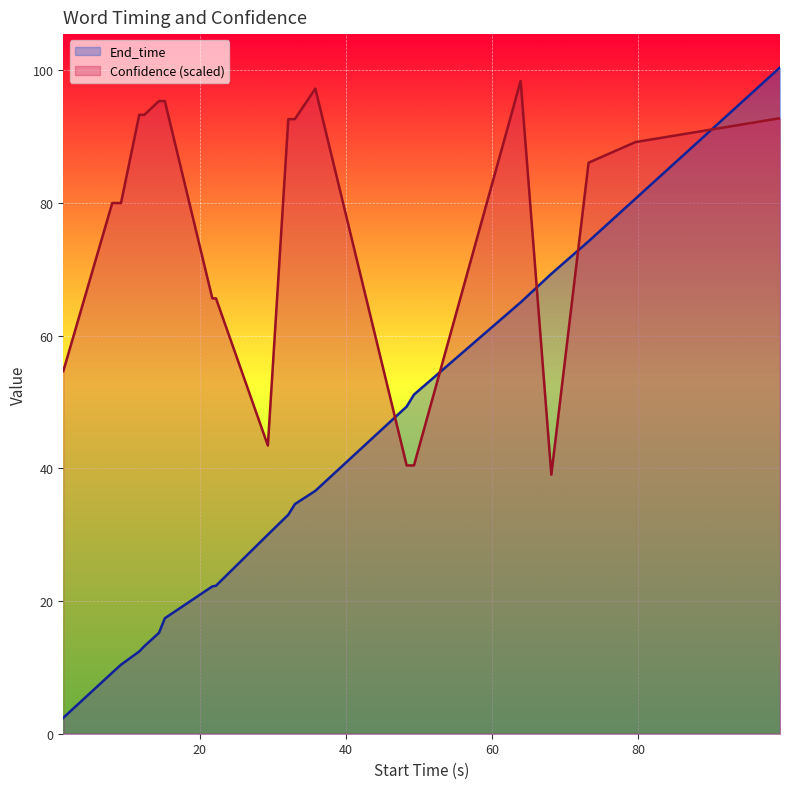

Count the number of data series in this chart.

2